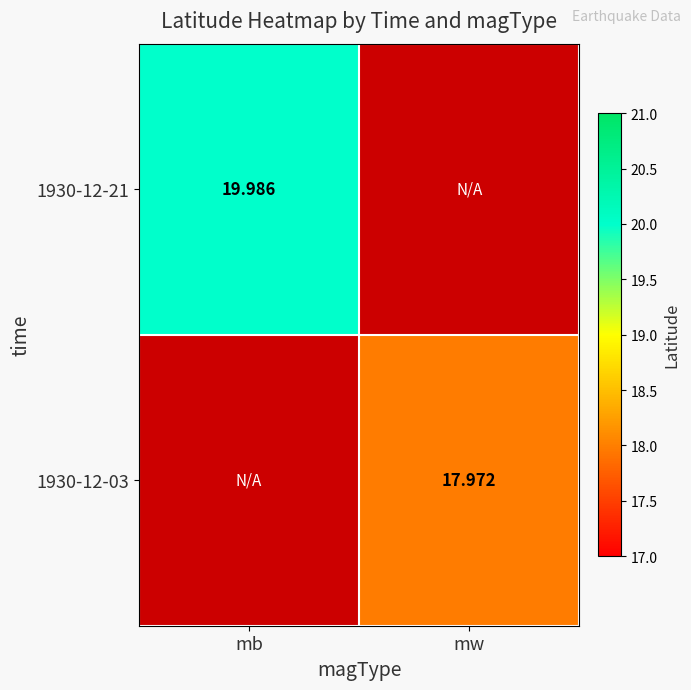

At which category does the chart reach its minimum across all series?

mw